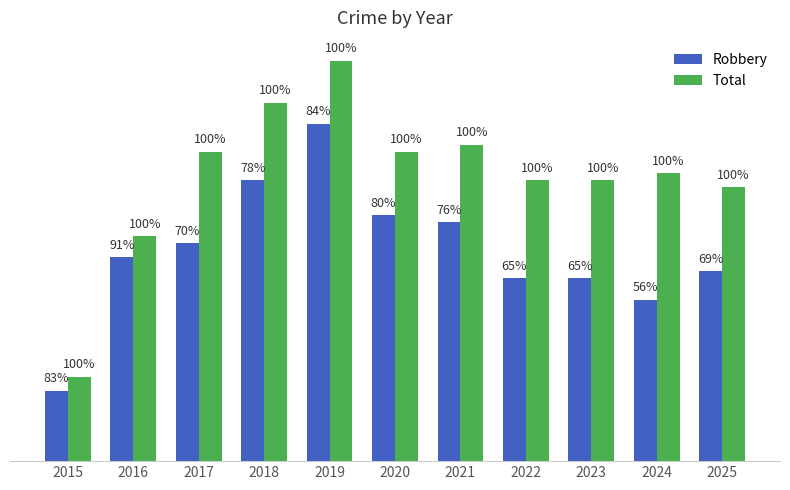

What is the sum of all Total values?

445